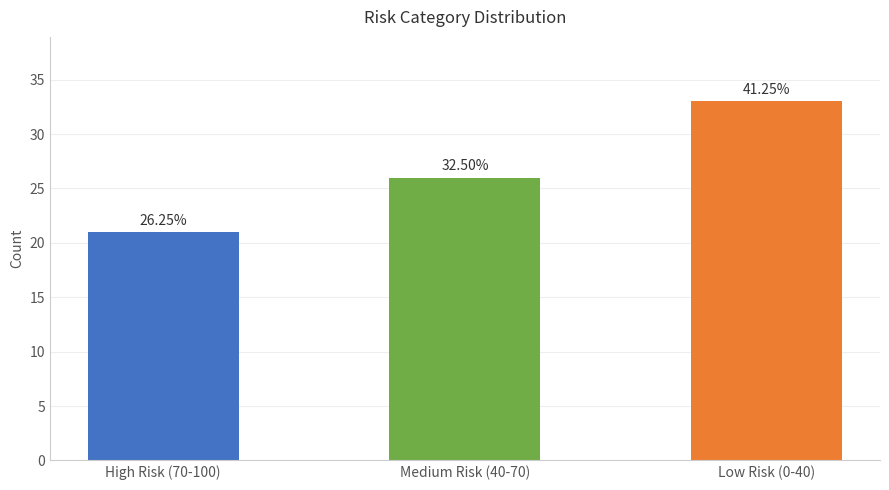

What is the average value?

27